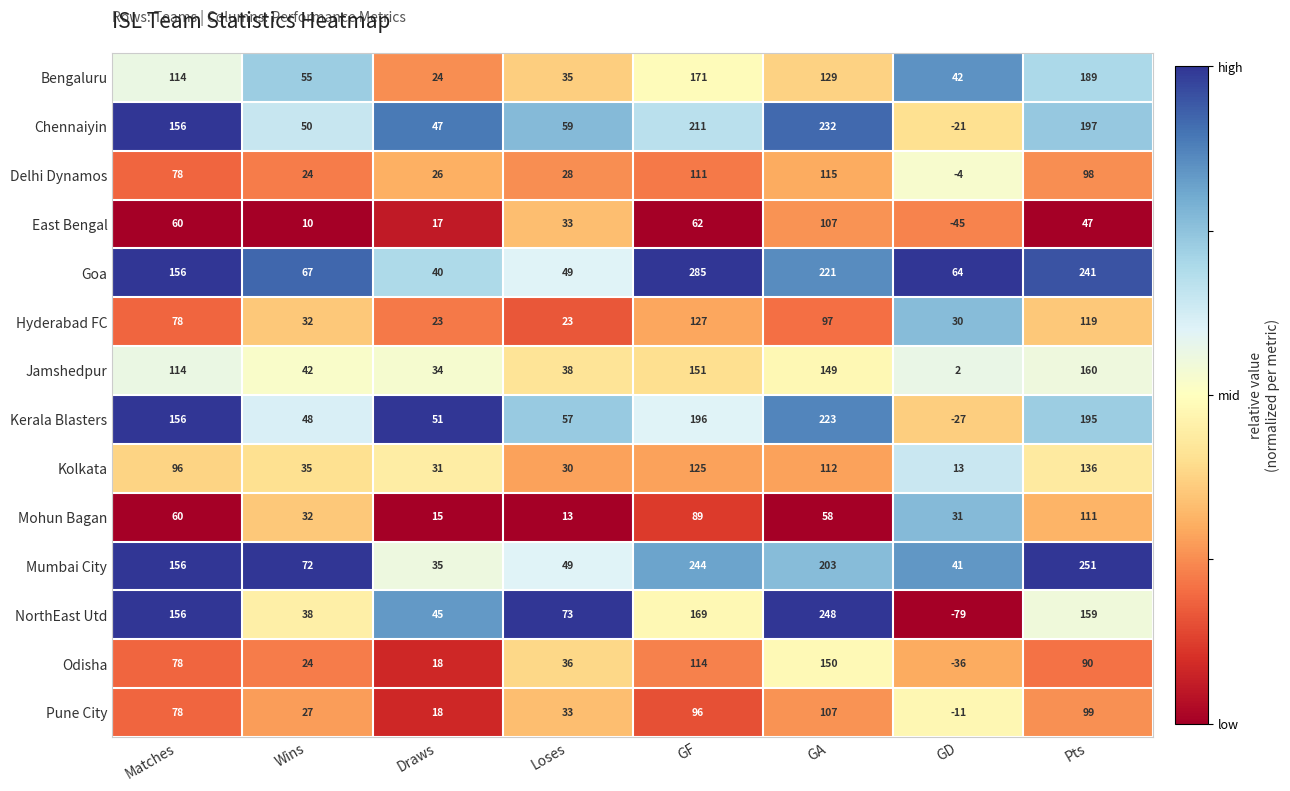

At which label does NorthEast Utd reach its minimum?

GD